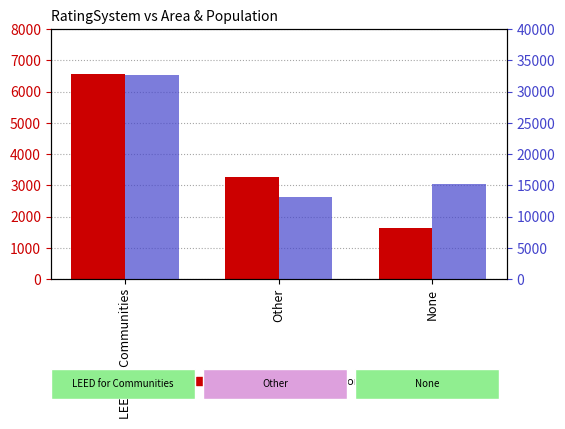

What is the sum of all Population values?

60928